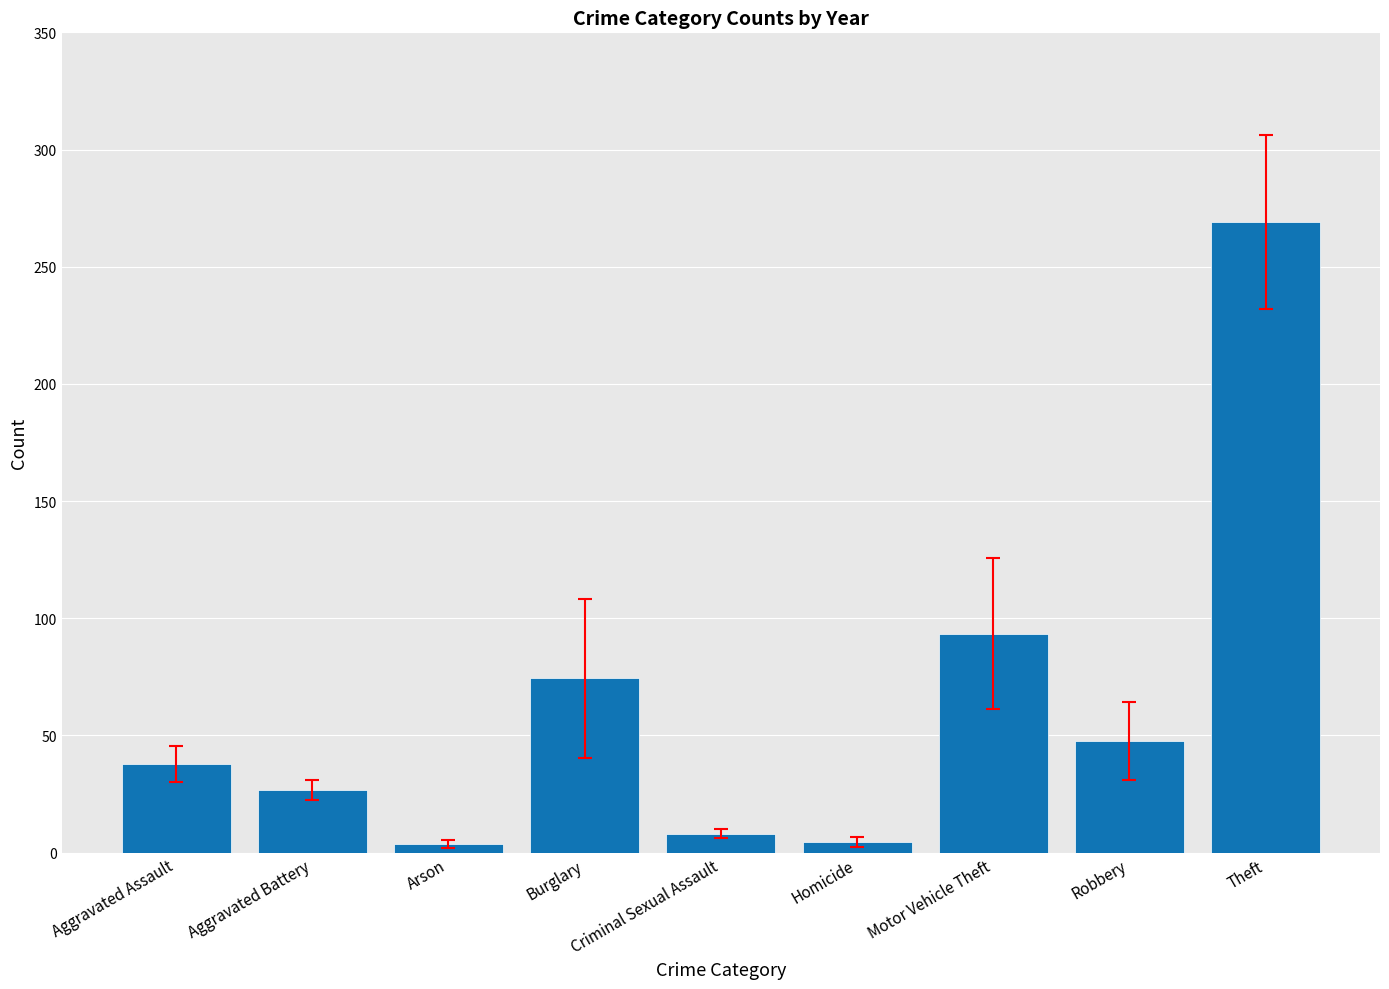

What is the difference between the maximum and minimum values?

265.3